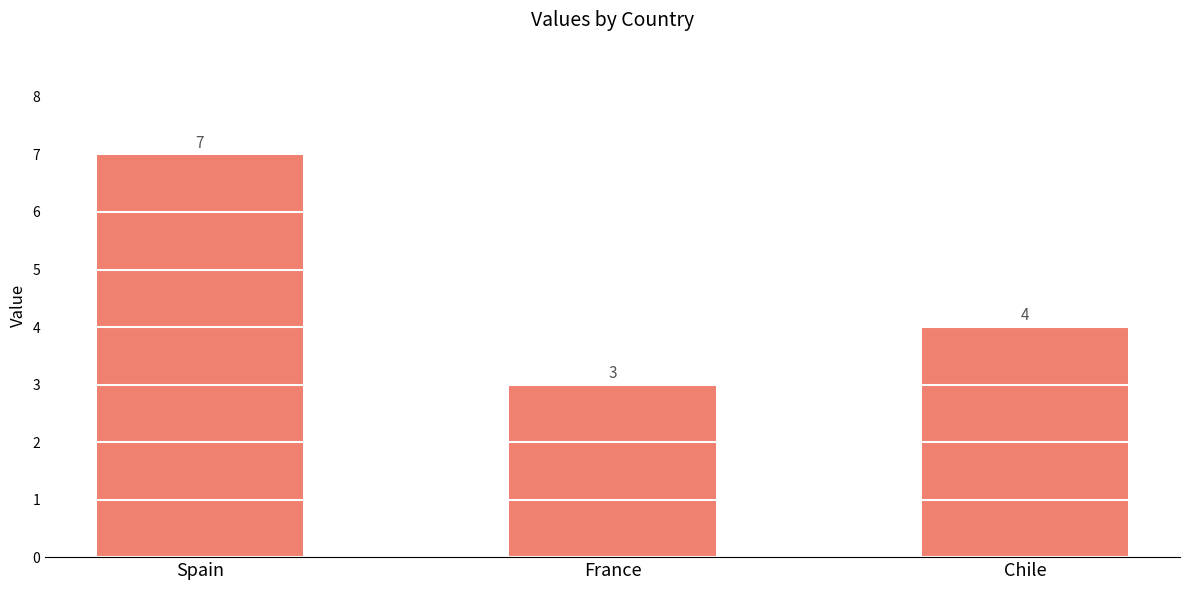

What is the difference between the values at France and Spain?

4